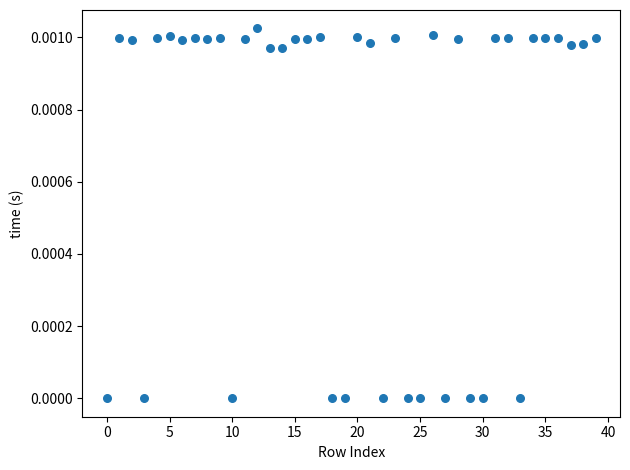

How many data points are displayed?

40